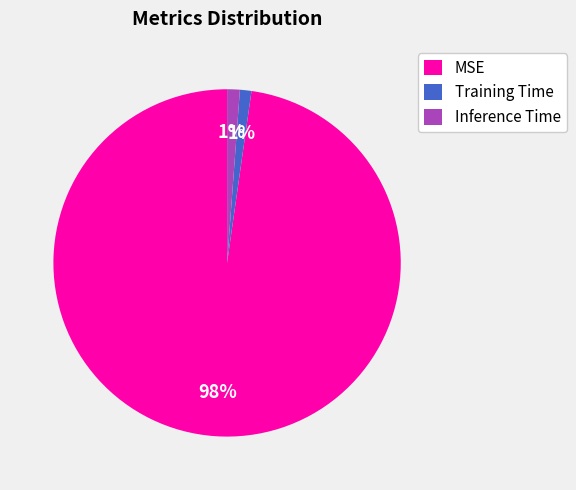

Is the sum of Inference Time and MSE greater than half?

Yes